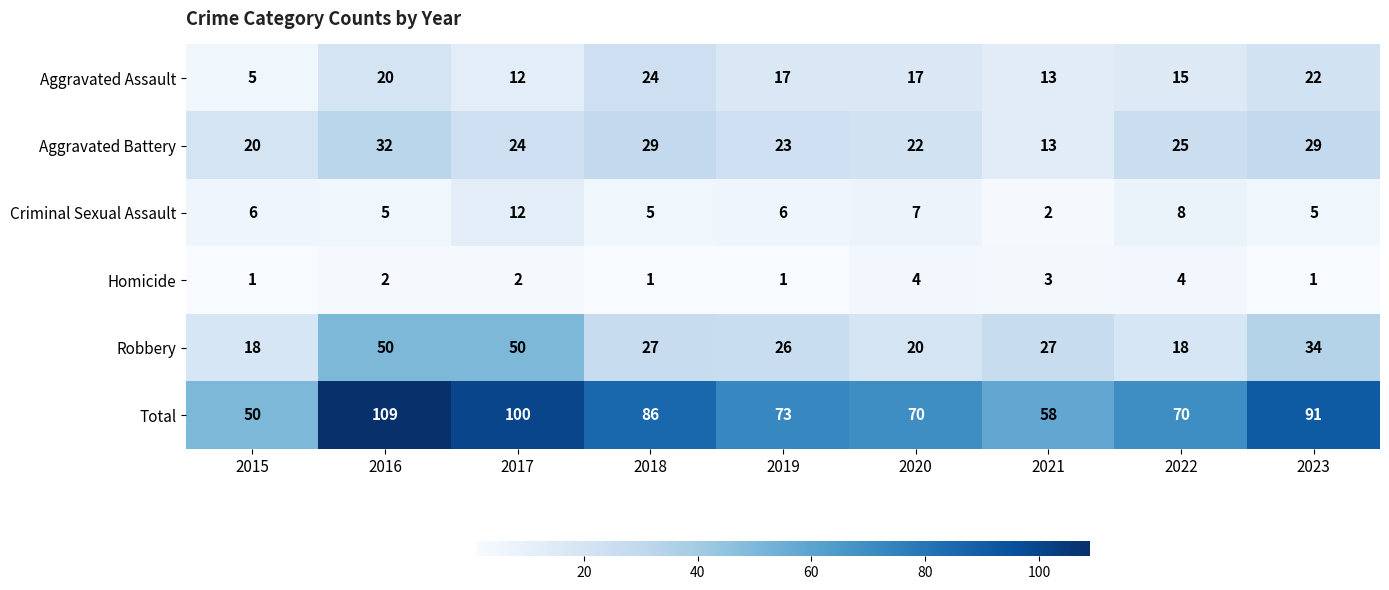

At which category is the sum across all series the highest?

2016